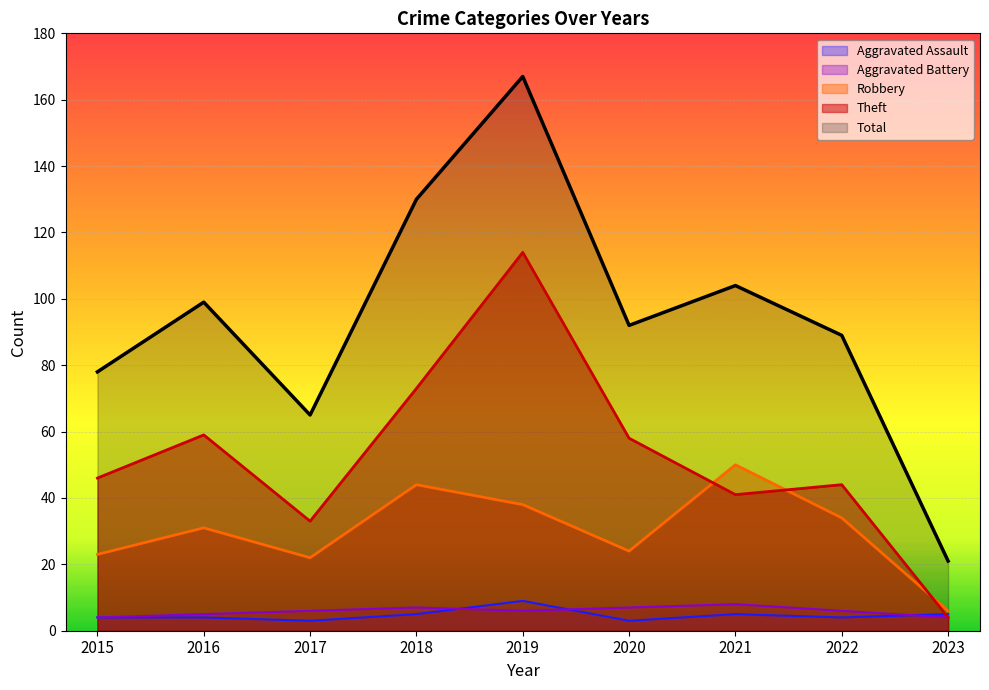

True or false: Robbery has a value of 38 at 2019.

True